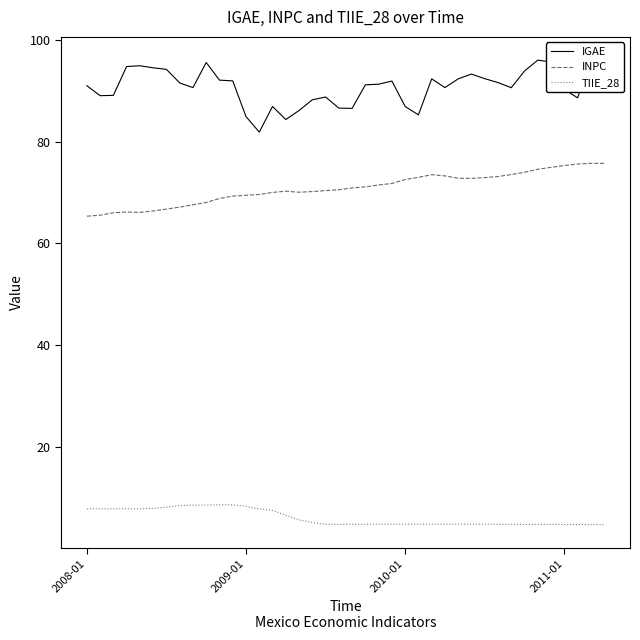

Does the chart have visible grid lines?

No